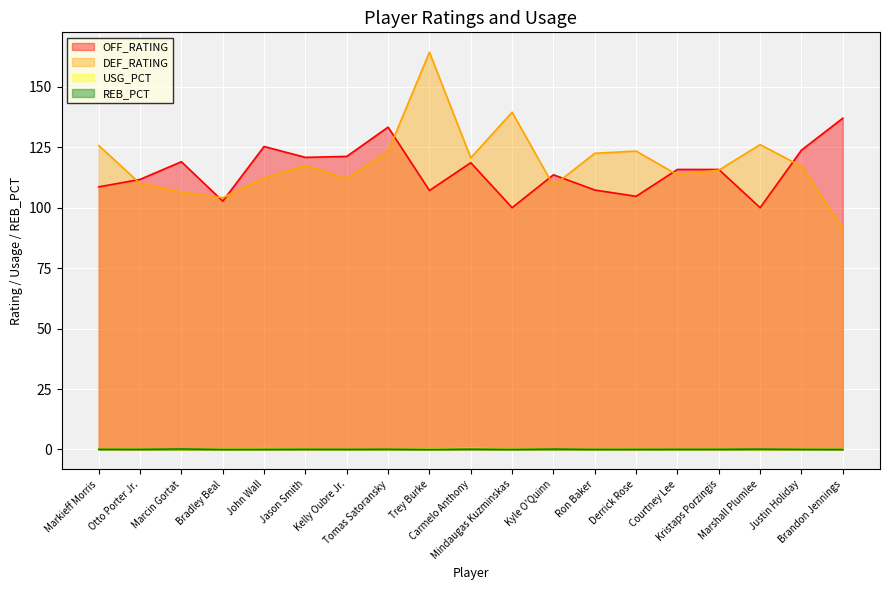

What is the maximum value shown in the chart?

164.3